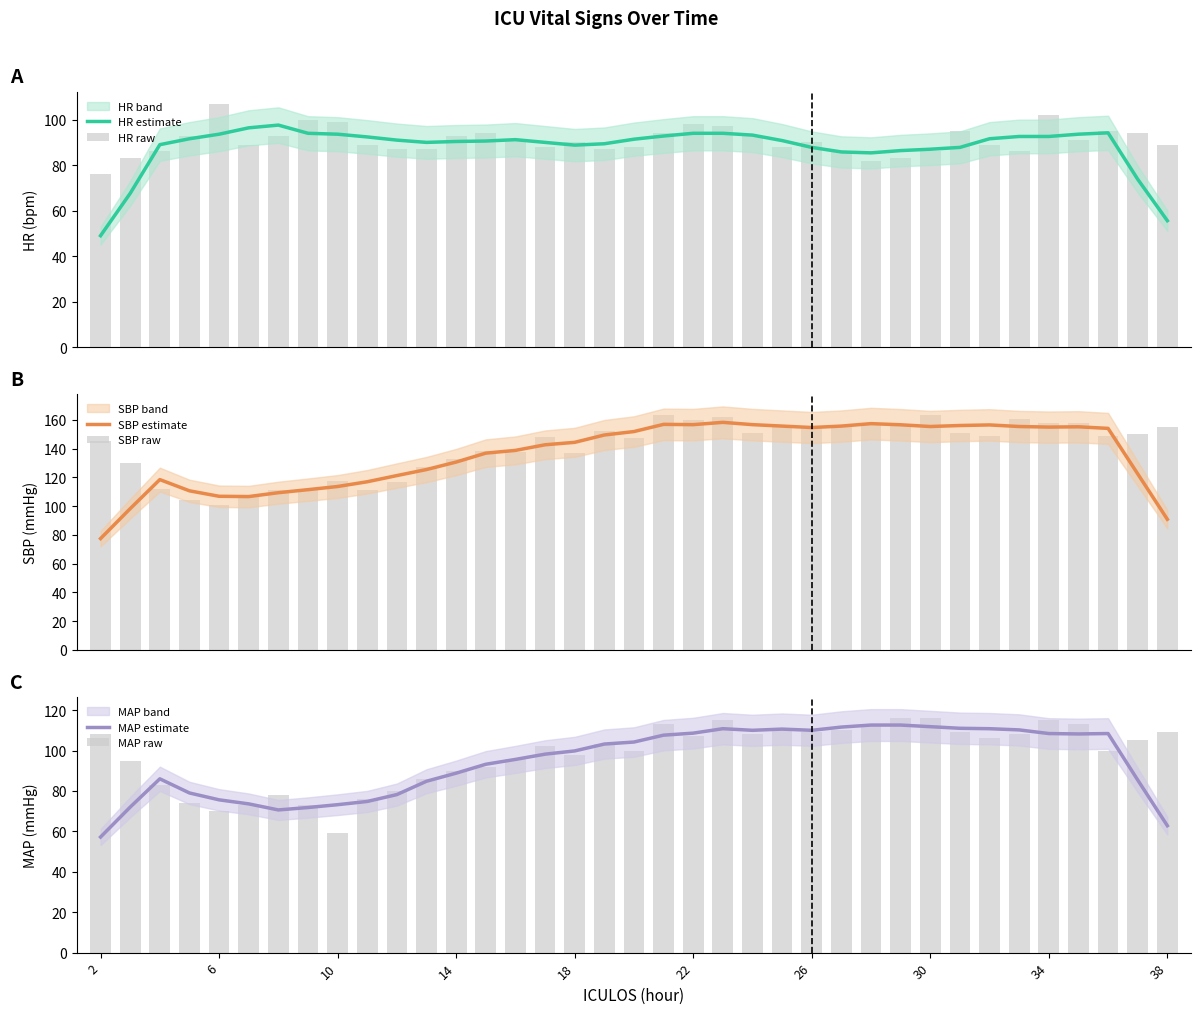

Is it true that MAP estimate equals 99.8 at 18?

True